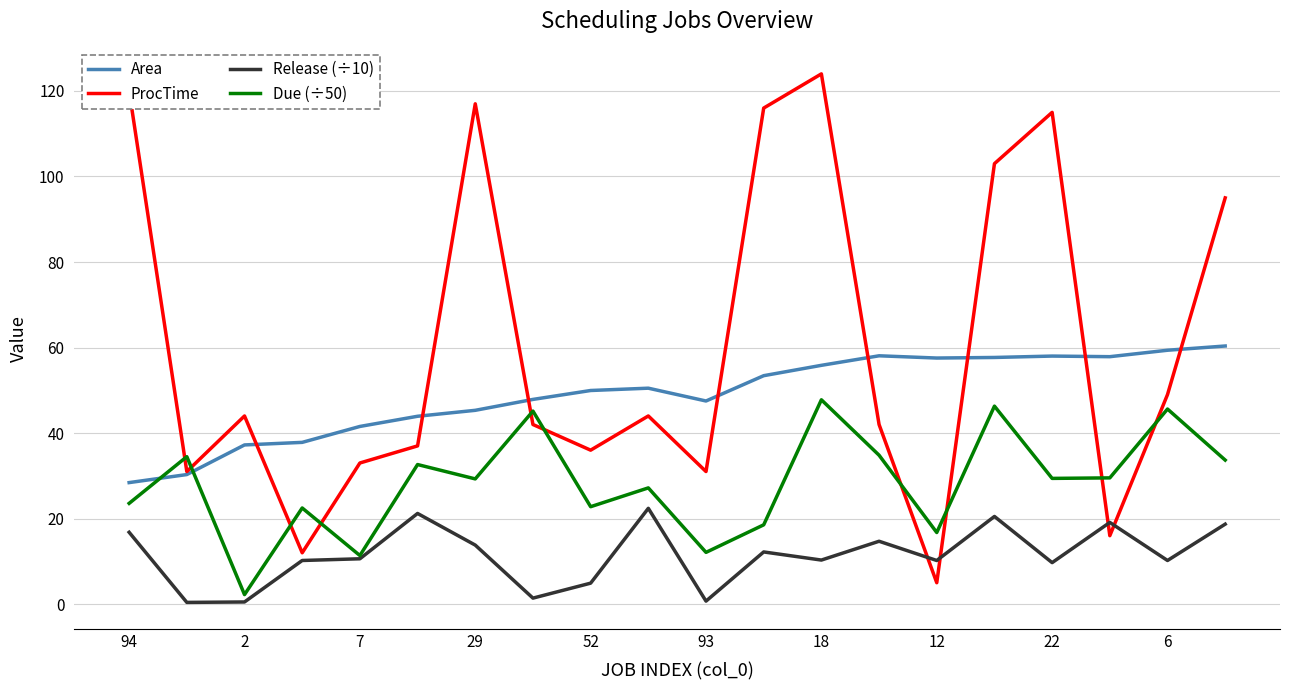

What is the highest value of the ProcTime series?

124.0